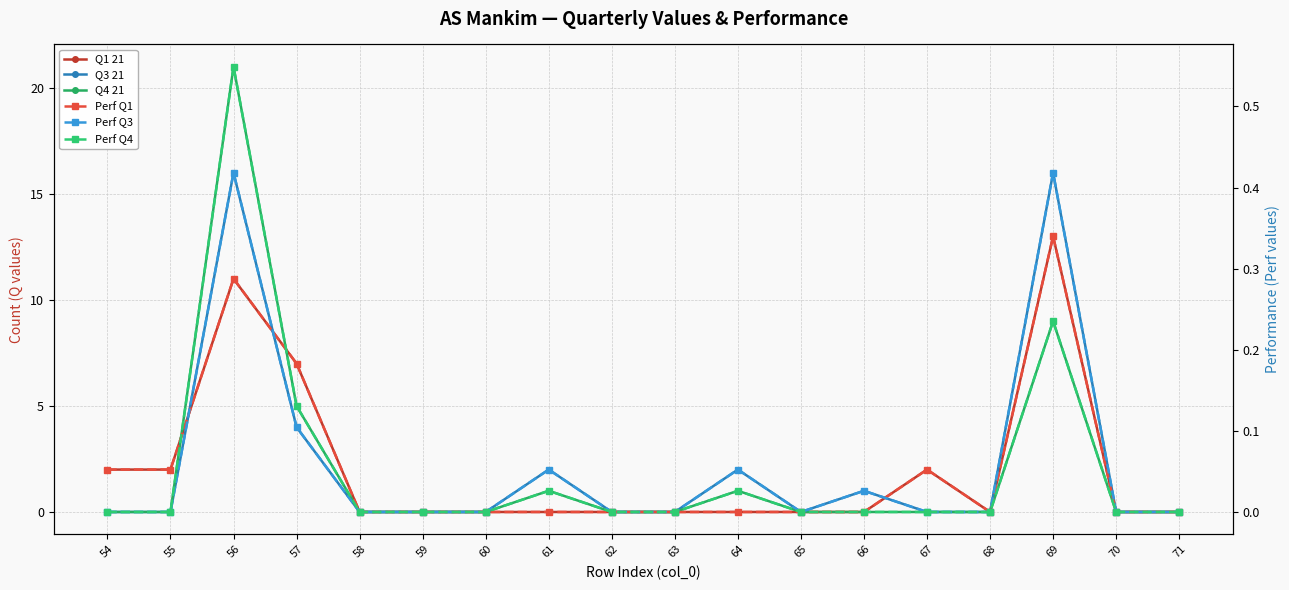

Between 55 and 56, which is larger?

56